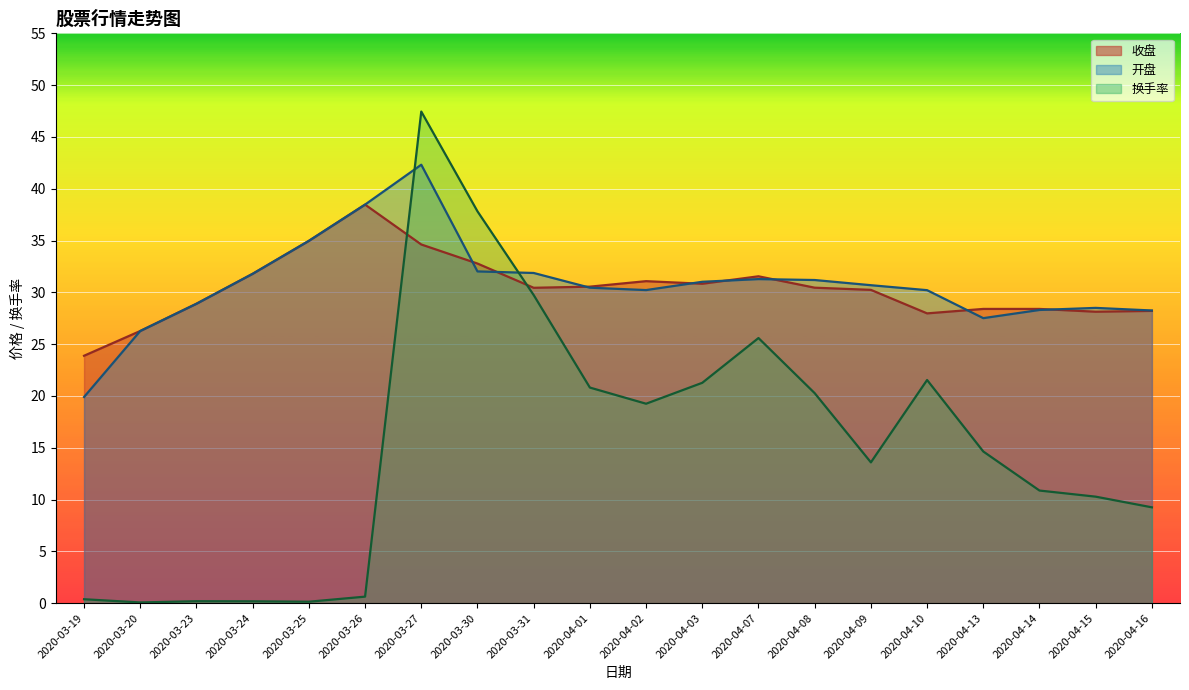

Reading left to right, extract all data points from this chart.

收盘: 23.9	26.3	28.9	31.8	35.0	38.5	34.6	32.8	30.4	30.6	31.1	30.8	31.6	30.4	30.2	28.0	28.4	28.4	28.1	28.2
开盘: 19.9	26.3	28.9	31.8	35.0	38.5	42.3	32.0	31.9	30.4	30.2	31.0	31.3	31.2	30.7	30.2	27.5	28.3	28.5	28.2
换手率: 0.4	0.1	0.2	0.2	0.1	0.6	47.5	37.8	29.7	20.8	19.2	21.3	25.6	20.3	13.6	21.5	14.6	10.9	10.3	9.2